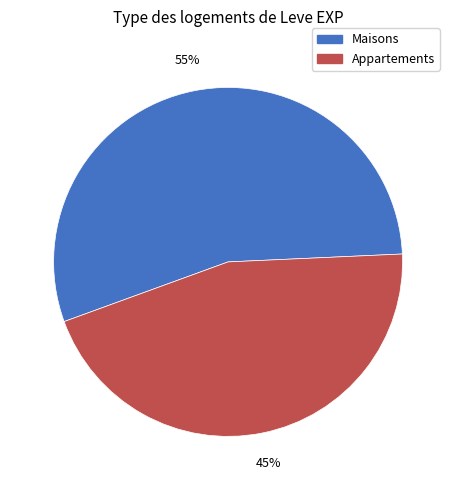

How many segments does this pie chart have?

2